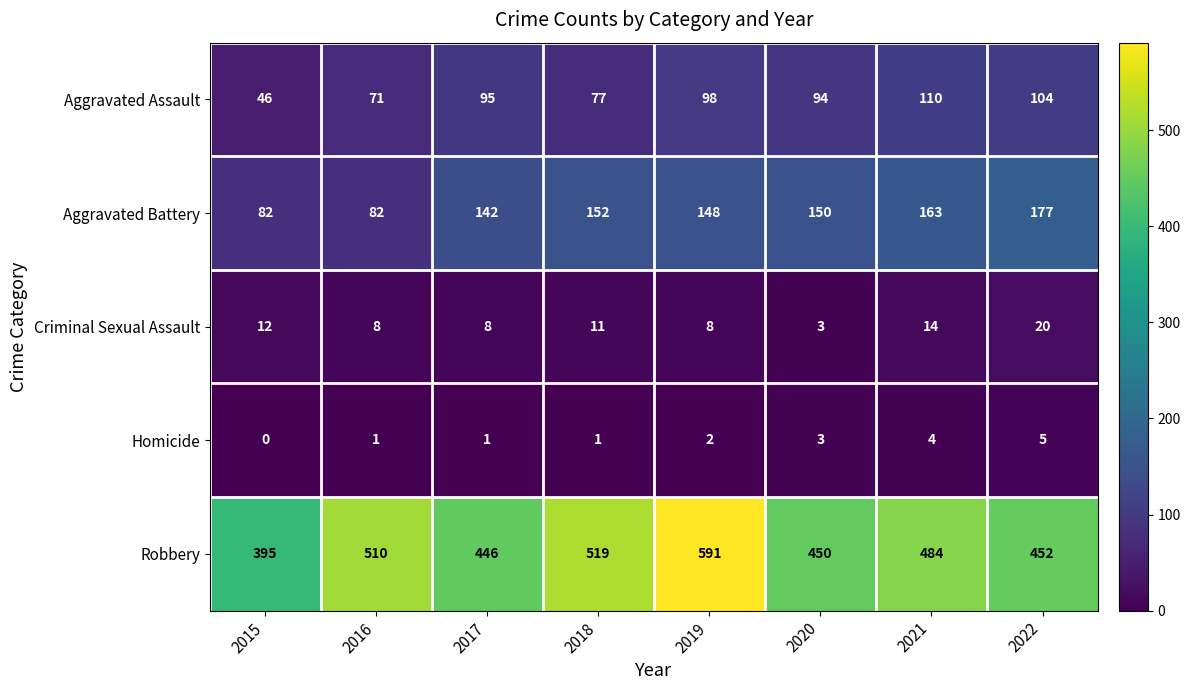

What is the difference between the maximum and minimum values in the Homicide series?

5